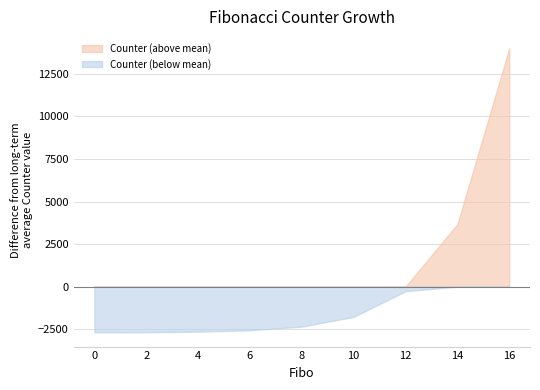

What is the smallest value displayed?

-2691.5